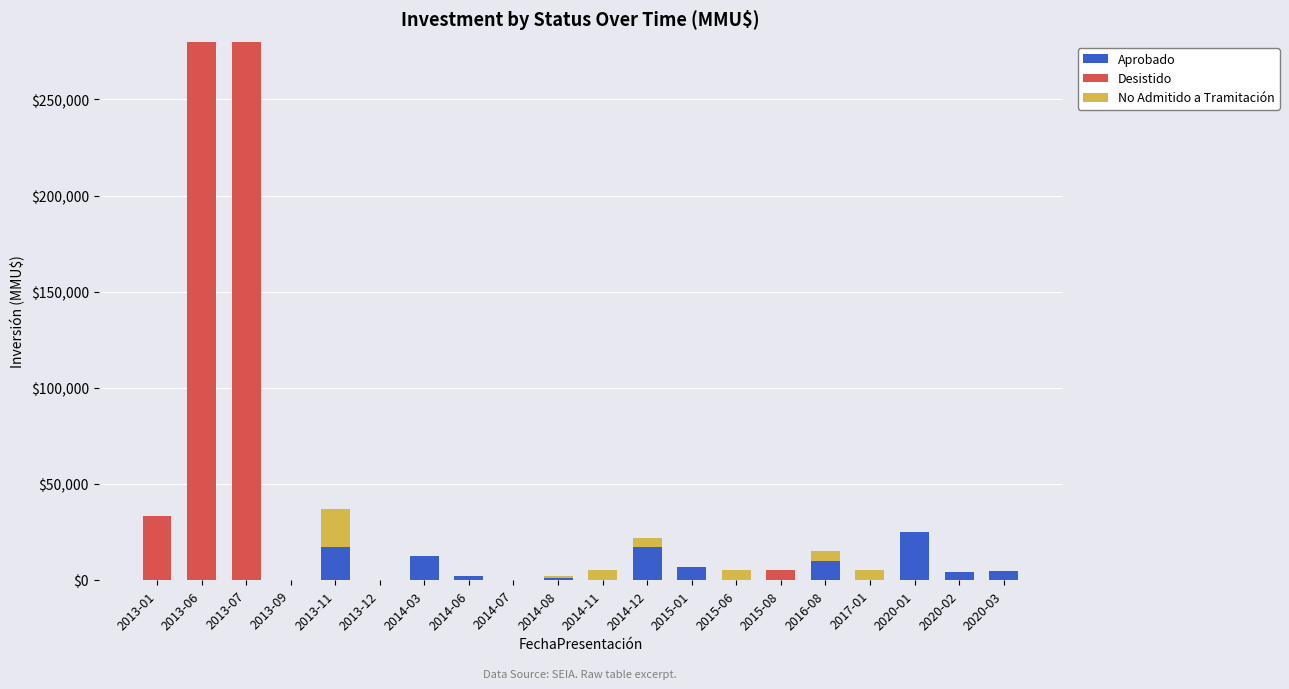

Where does the Aprobado series first go above 1200?

2013-11